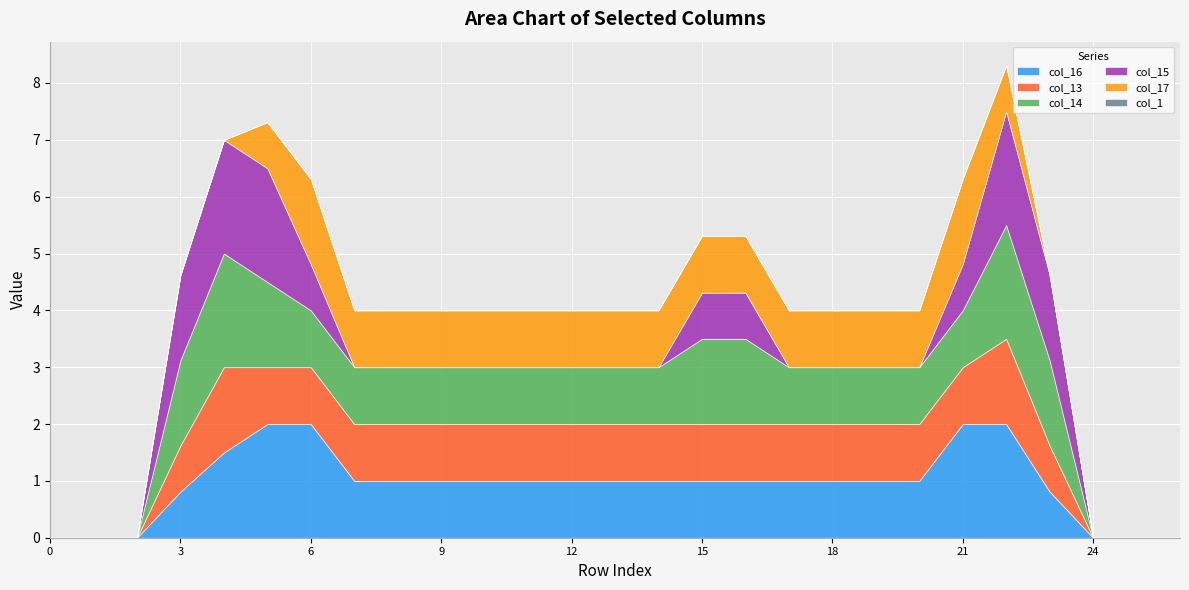

Reading left to right, list all the values displayed in this chart.

col_16: 0.0	0.0	0.0	0.8	1.5	2.0	2.0	1.0	1.0	1.0	1.0	1.0	1.0	1.0	1.0	1.0	1.0	1.0	1.0	1.0	1.0	2.0	2.0	0.8	0.0	0.0	0.0
col_13: 0.0	0.0	0.0	0.8	1.5	1.0	1.0	1.0	1.0	1.0	1.0	1.0	1.0	1.0	1.0	1.0	1.0	1.0	1.0	1.0	1.0	1.0	1.5	0.8	0.0	0.0	0.0
col_14: 0.0	0.0	0.0	1.5	2.0	1.5	1.0	1.0	1.0	1.0	1.0	1.0	1.0	1.0	1.0	1.5	1.5	1.0	1.0	1.0	1.0	1.0	2.0	1.5	0.0	0.0	0.0
col_15: 0.0	0.0	0.0	1.5	2.0	2.0	0.8	0.0	0.0	0.0	0.0	0.0	0.0	0.0	0.0	0.8	0.8	0.0	0.0	0.0	0.0	0.8	2.0	1.5	0.0	0.0	0.0
col_17: 0.0	0.0	0.0	0.0	0.0	0.8	1.5	1.0	1.0	1.0	1.0	1.0	1.0	1.0	1.0	1.0	1.0	1.0	1.0	1.0	1.0	1.5	0.8	0.0	0.0	0.0	0.0
col_1: 0.0	0.0	0.0	0.0	0.0	0.0	0.0	0.0	0.0	0.0	0.0	0.0	0.0	0.0	0.0	0.0	0.0	0.0	0.0	0.0	0.0	0.0	0.0	0.0	0.0	0.0	0.0